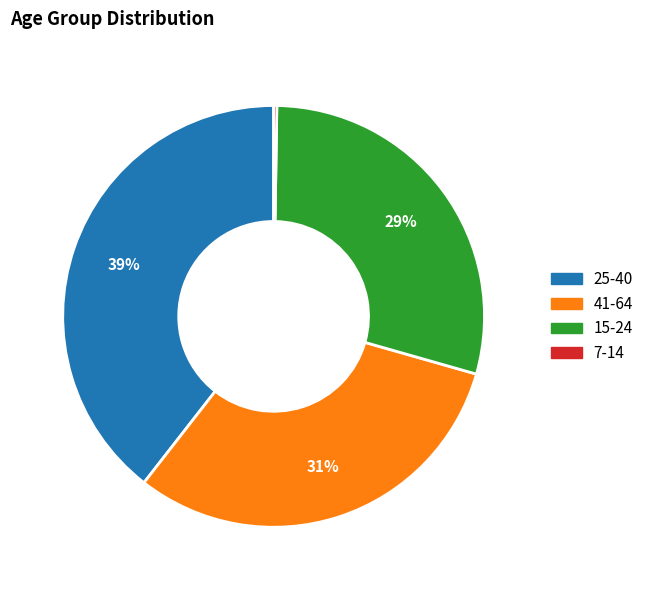

Which slice is the largest?

25-40